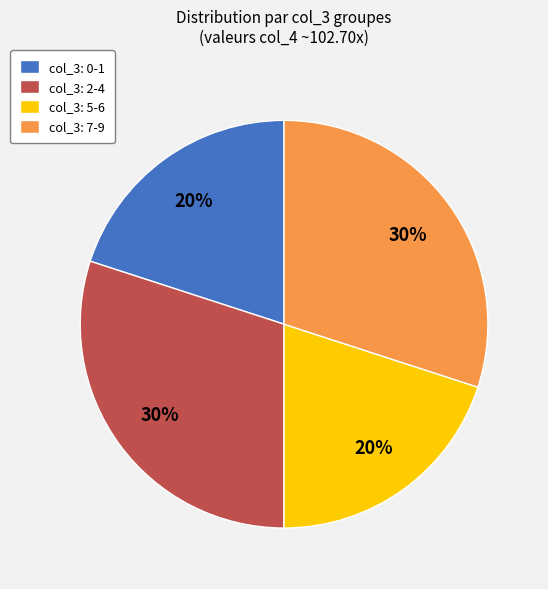

To the nearest percent, what portion does col_3: 7-9 represent?

30%